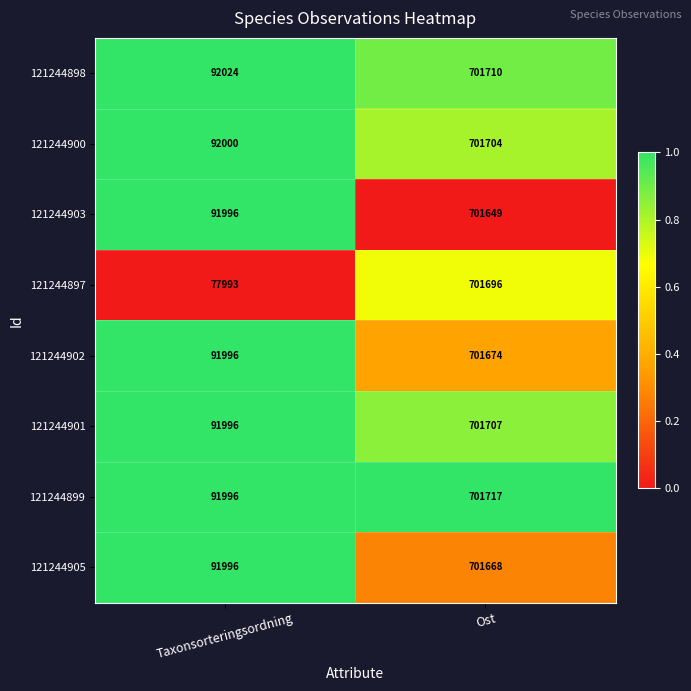

Count the number of data series in this chart.

8